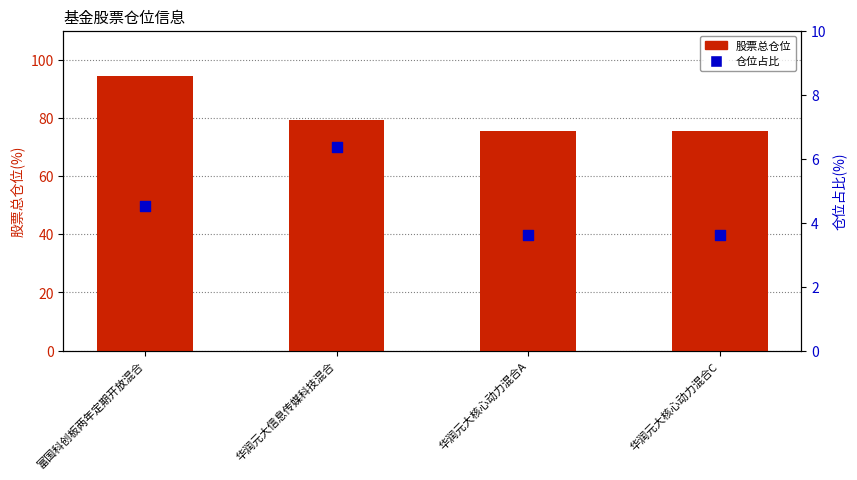

Is the value of 股票总仓位 at 富国科创板两年定期开放混合 greater than the value of 仓位占比 at 华润元大核心动力混合A?

Yes